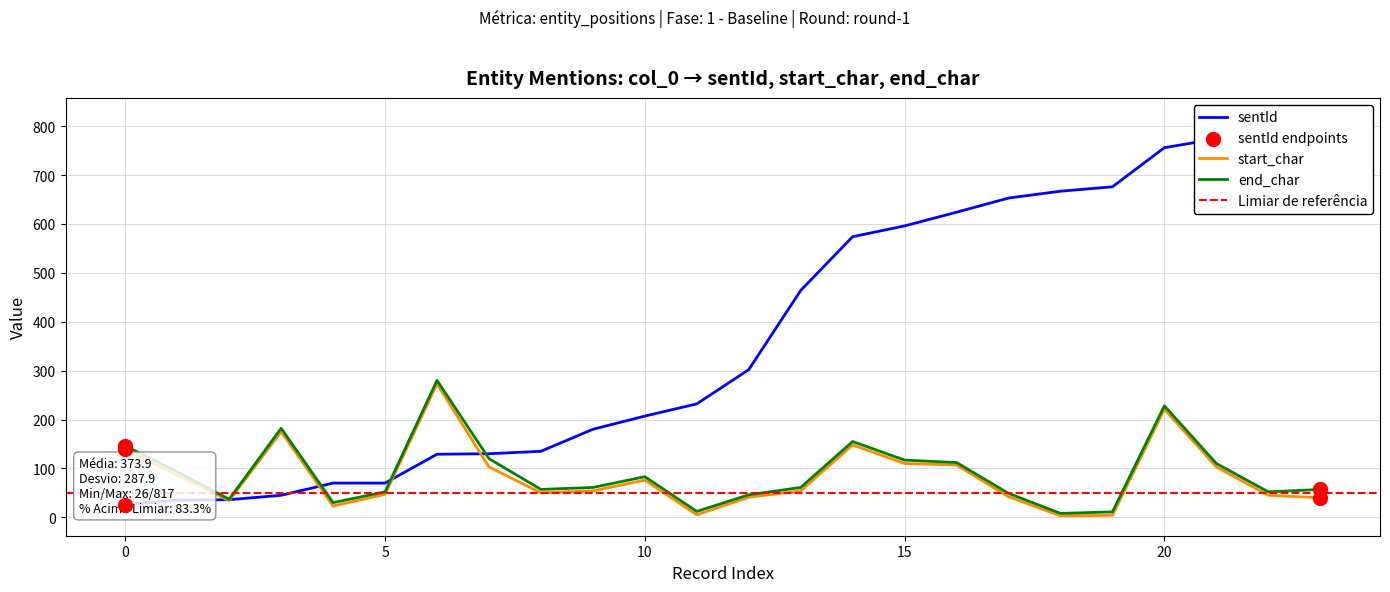

Which series has the largest total across all categories?

sentId